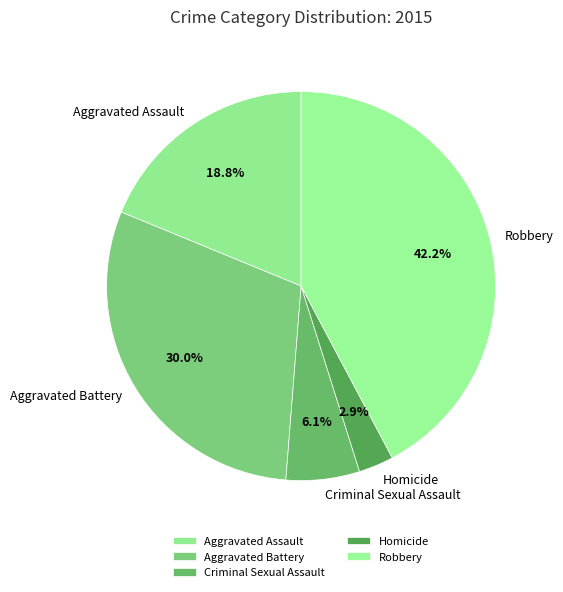

What is the smallest slice in the pie chart?

Homicide